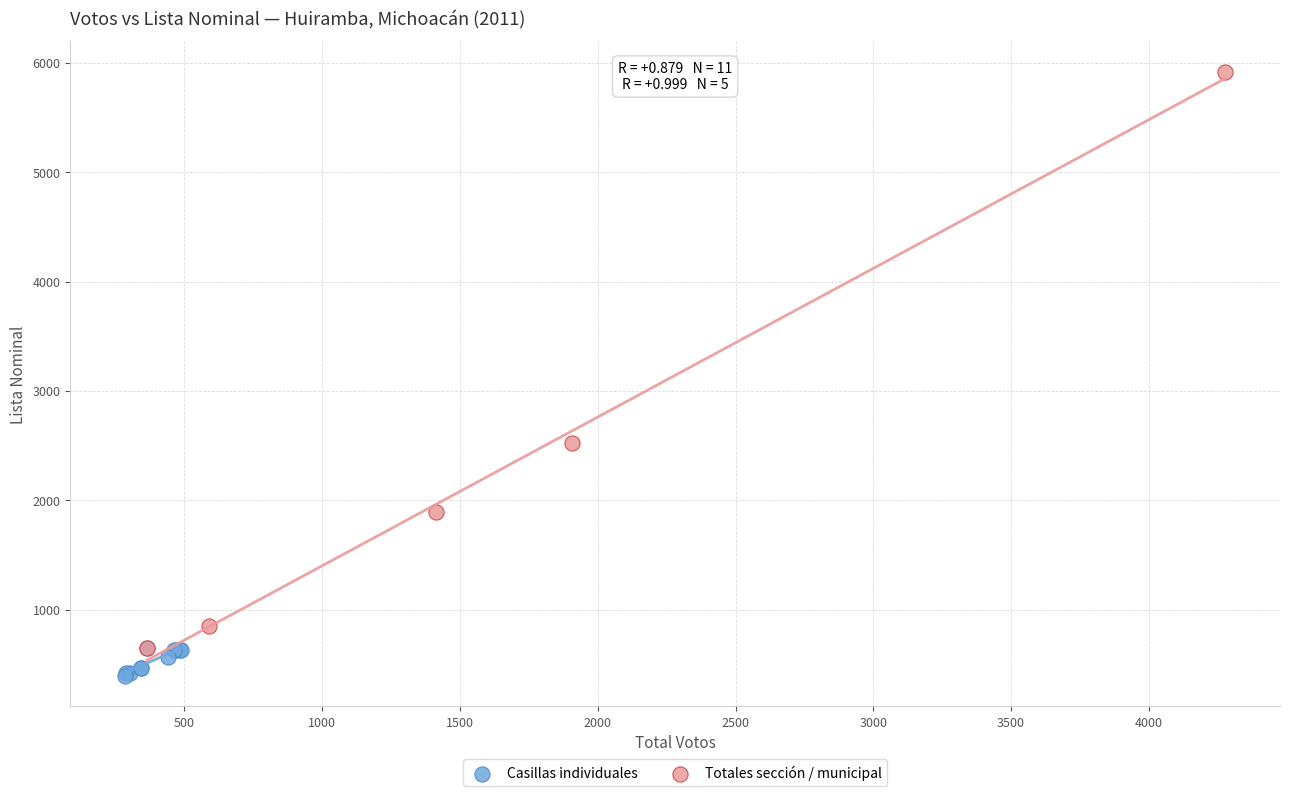

Which series has the largest Y range (max minus min)?

Totales sección / municipal